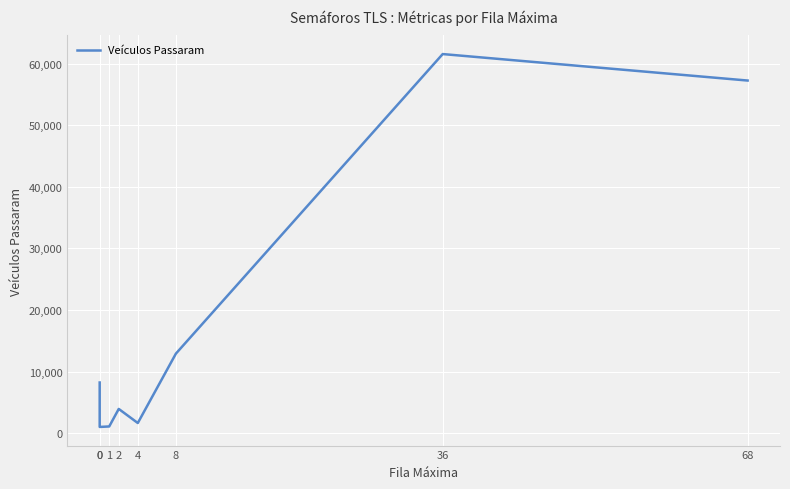

What is the approximate value at 0, to the nearest 100?

1000